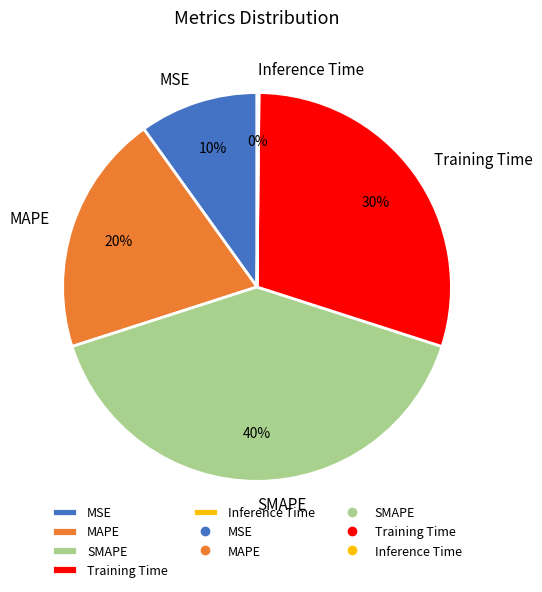

Which category has the biggest portion of the pie?

SMAPE